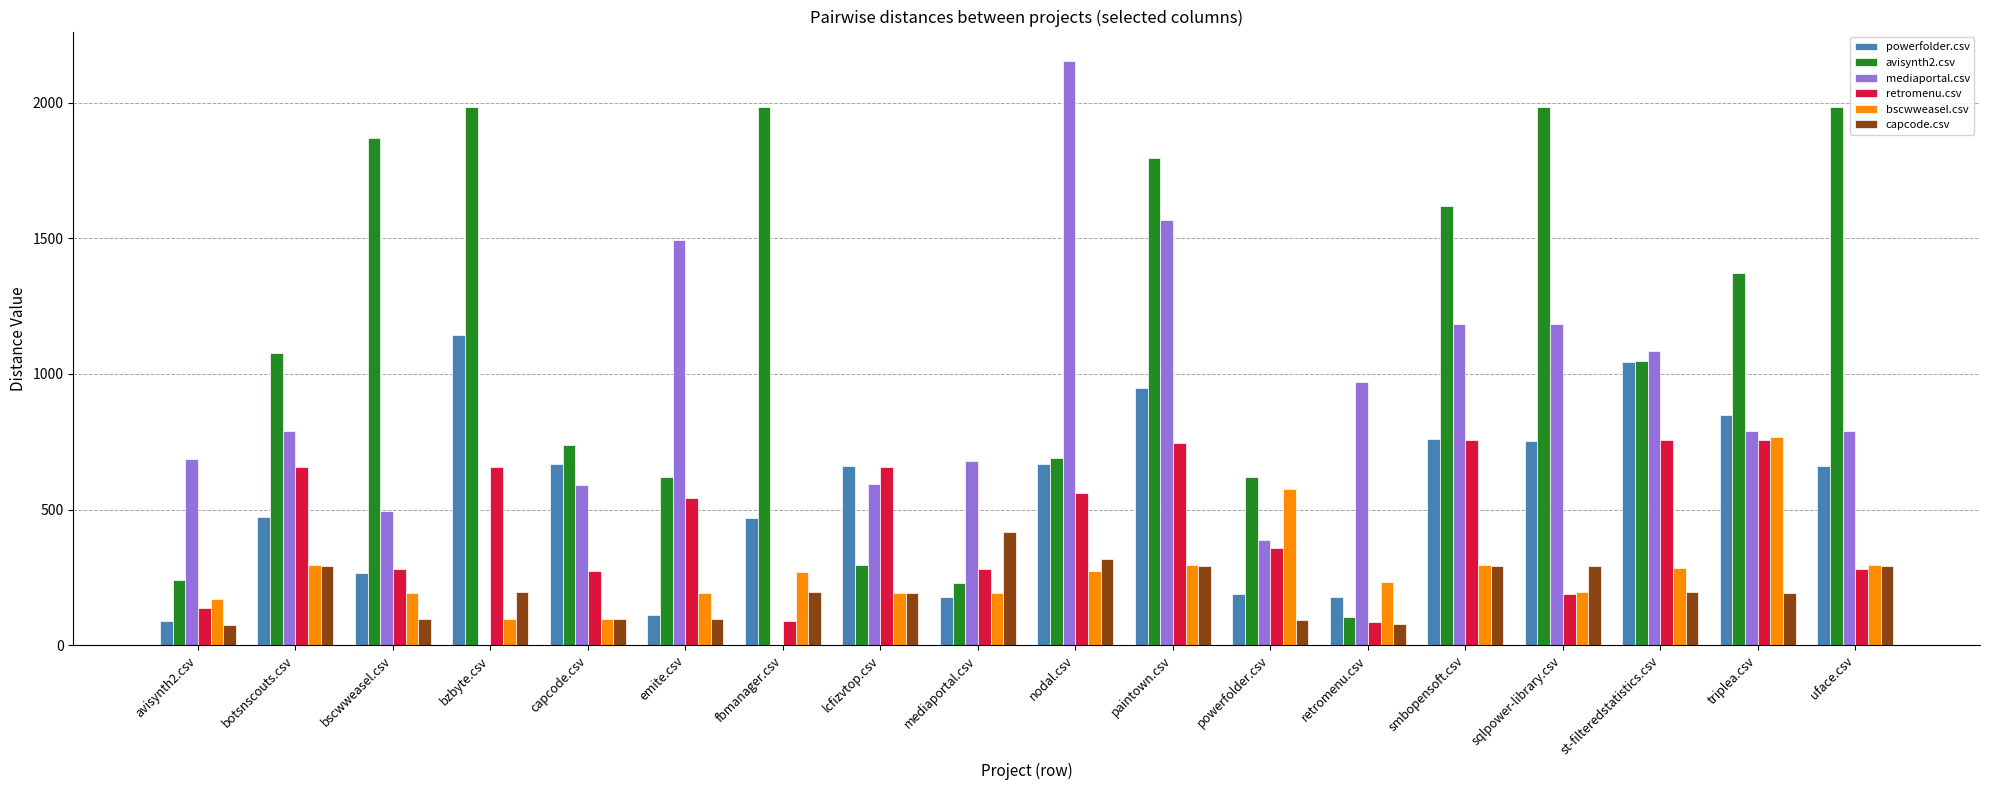

At which label does capcode.csv first exceed 195?

botsnscouts.csv